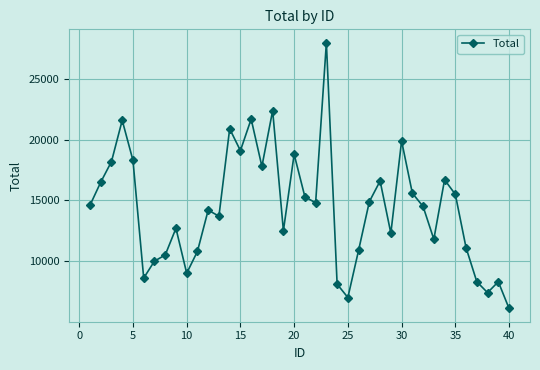

What is the sum of all values?

575000